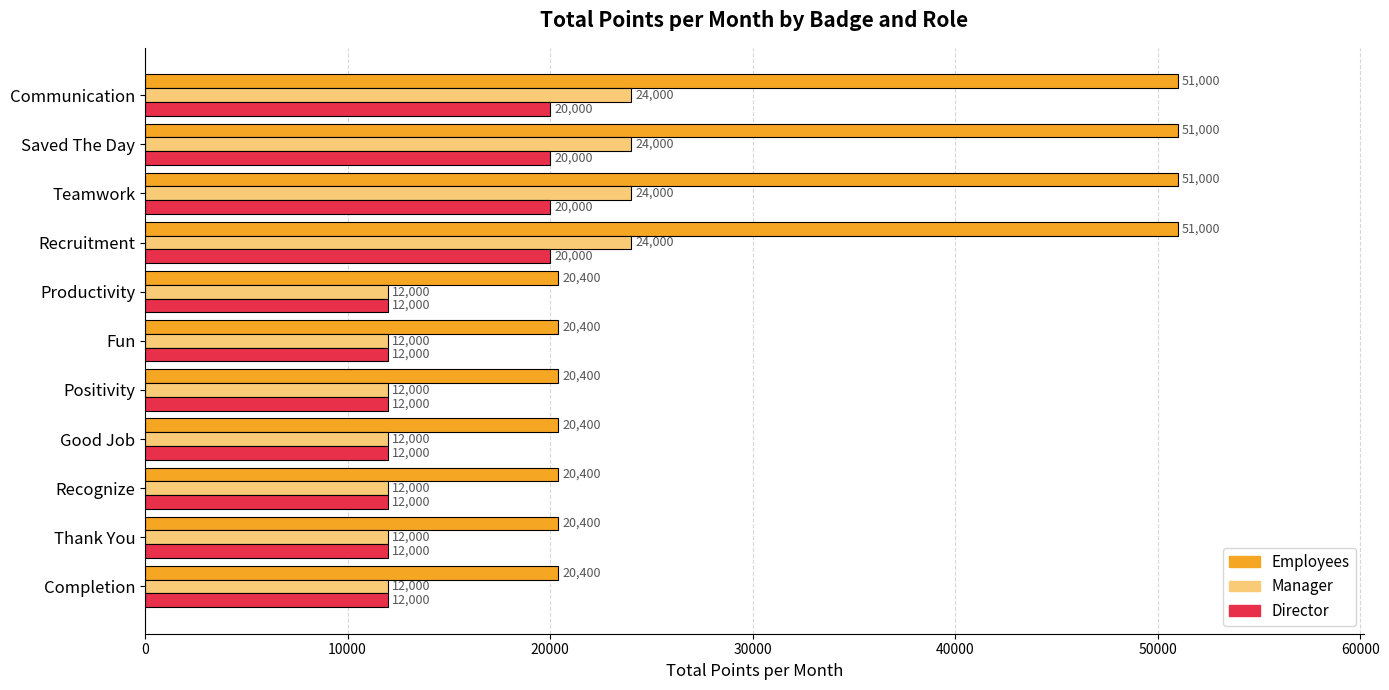

What is the greatest value displayed?

51000